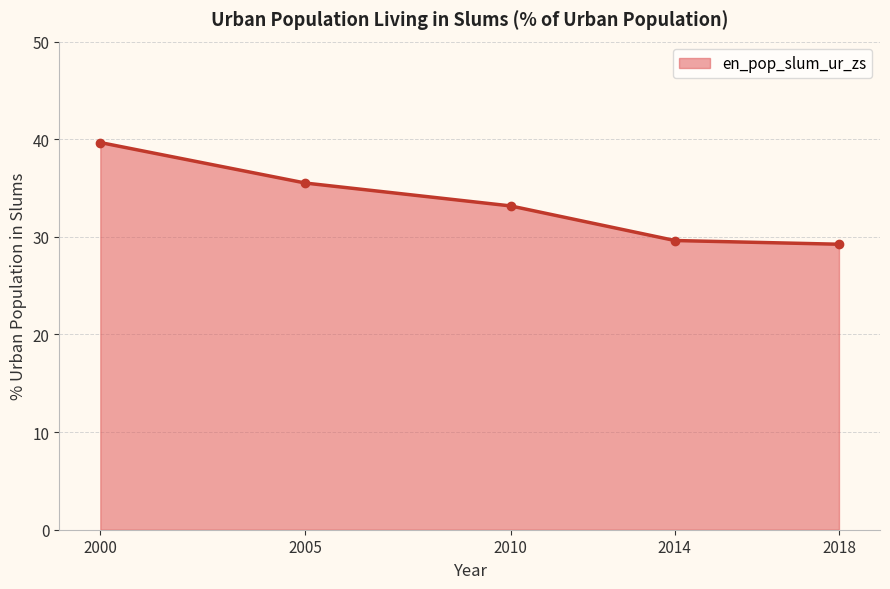

What is the approximate value at 2000?

39.7